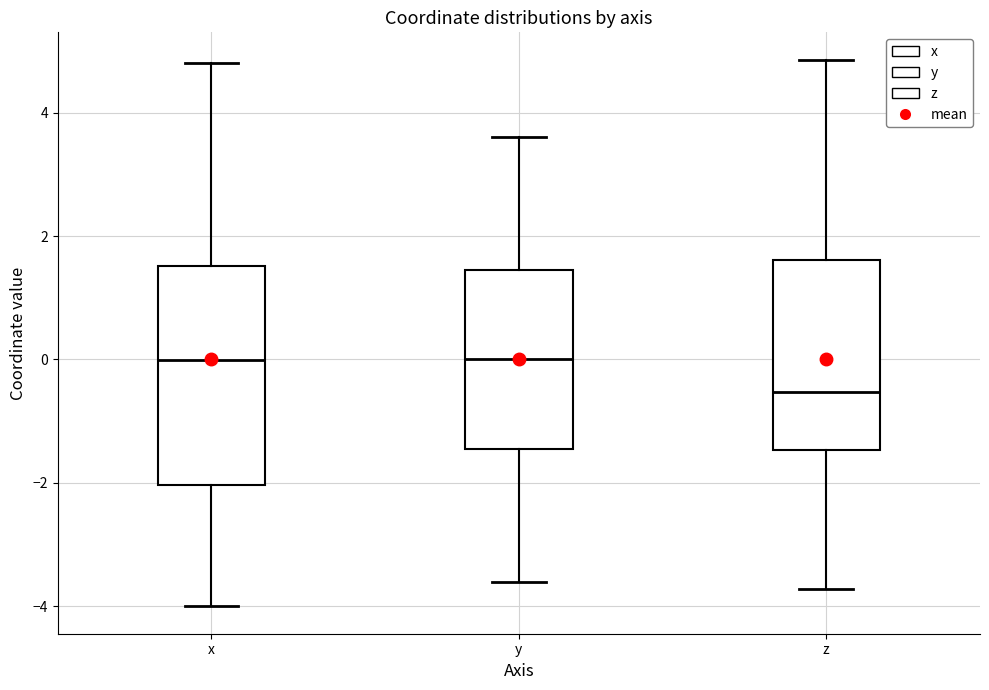

Comparing the boxes themselves (not the whiskers), which one is the tallest?

x